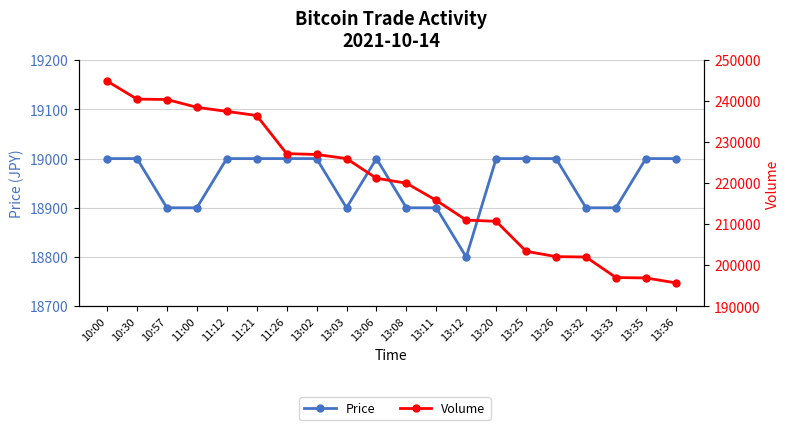

True or false: Price and Volume cross at least once.

False